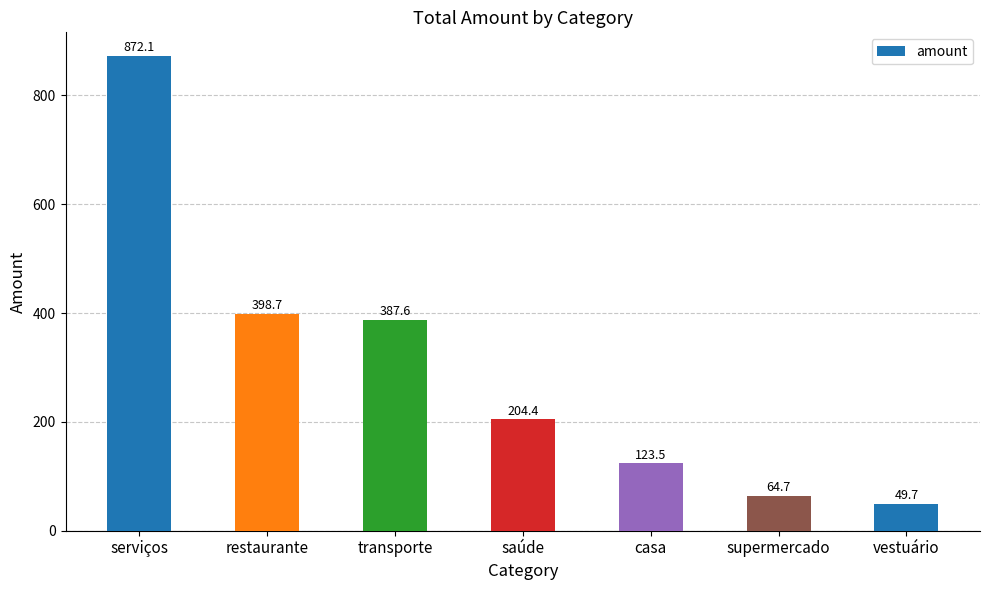

What is the minimum value shown in the chart?

49.7